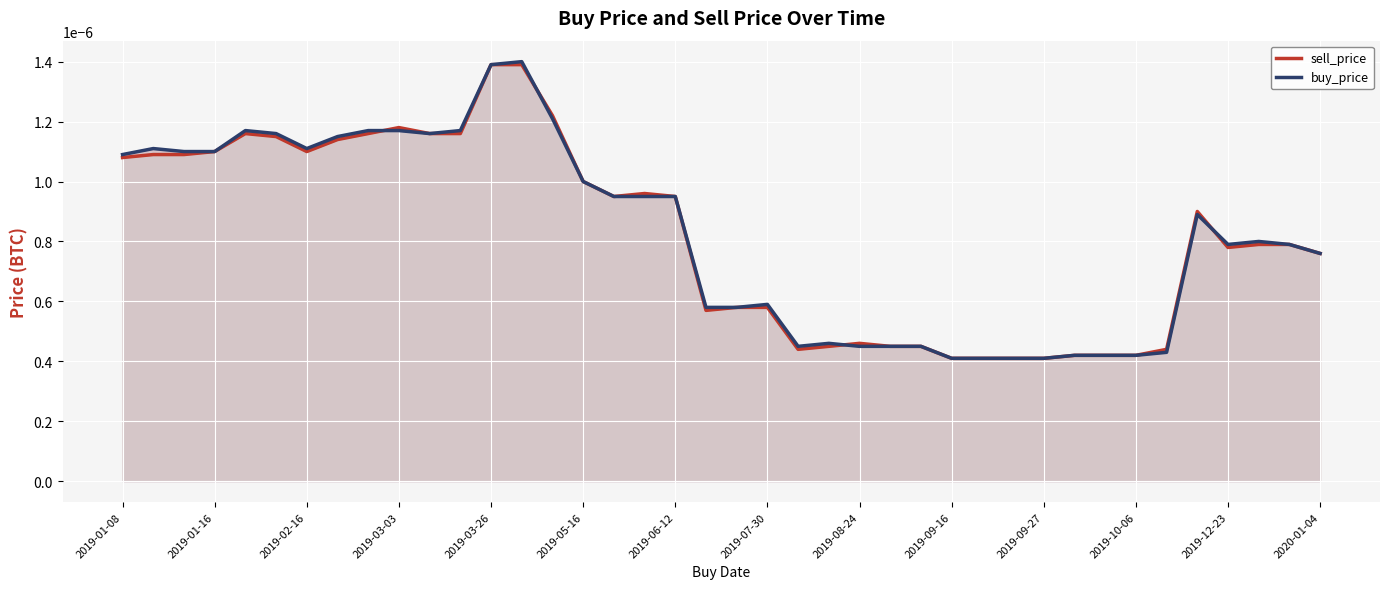

Which has a higher value, 2019-06-12 or 38?

2019-06-12